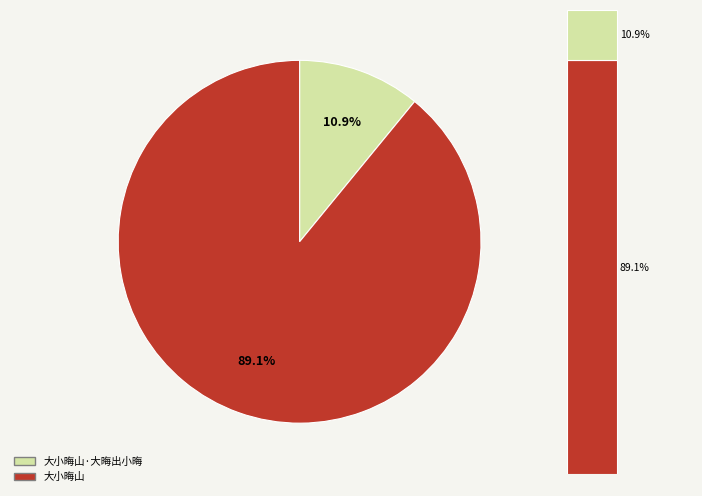

How many slices are in this pie chart?

2